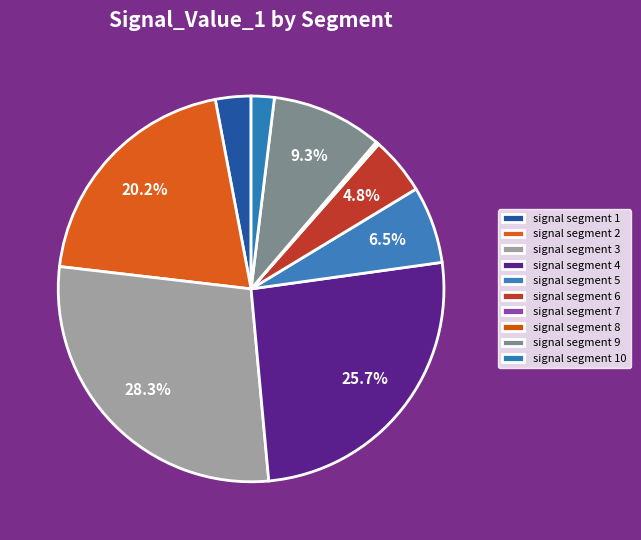

Which category has the smallest portion of the pie?

signal segment 8